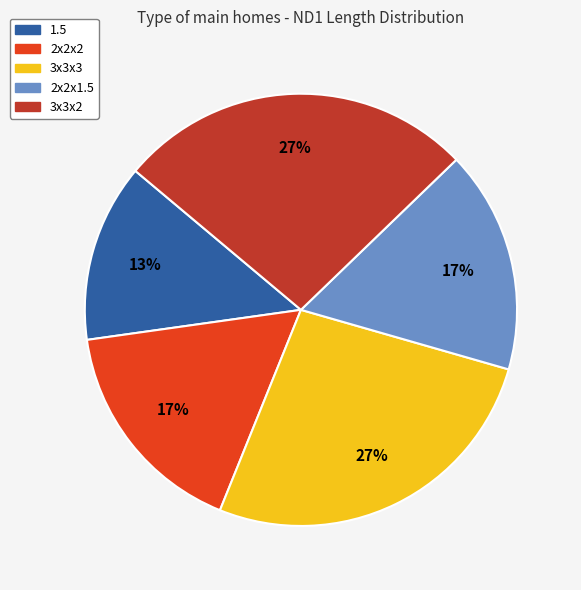

Combined, do 1.5 and 2x2x1.5 account for over 50%?

No